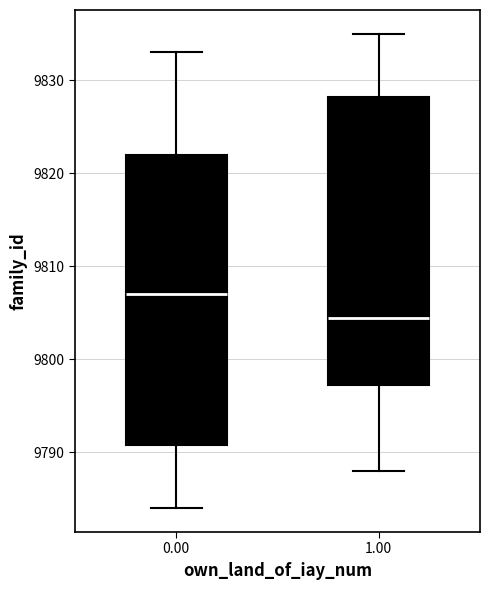

Which box has the lowest median line?

1.00